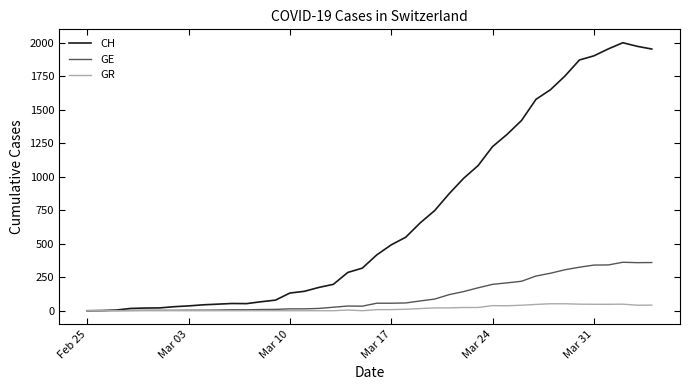

How many categories are shown in the chart?

40